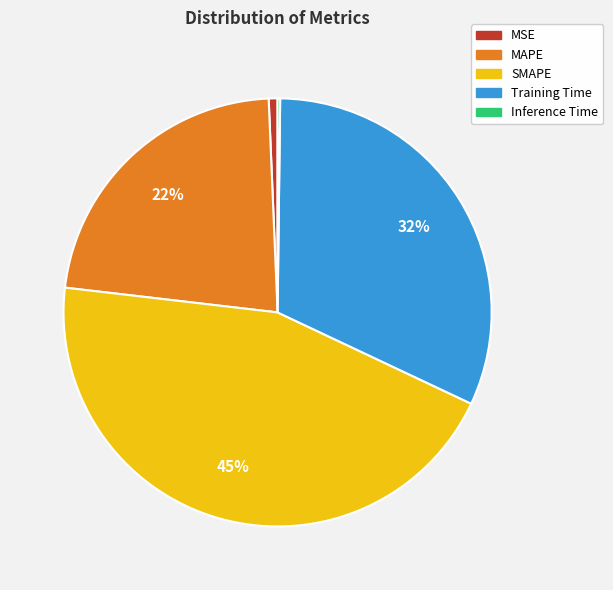

To the nearest percent, what percentage of the pie is Training Time?

32%